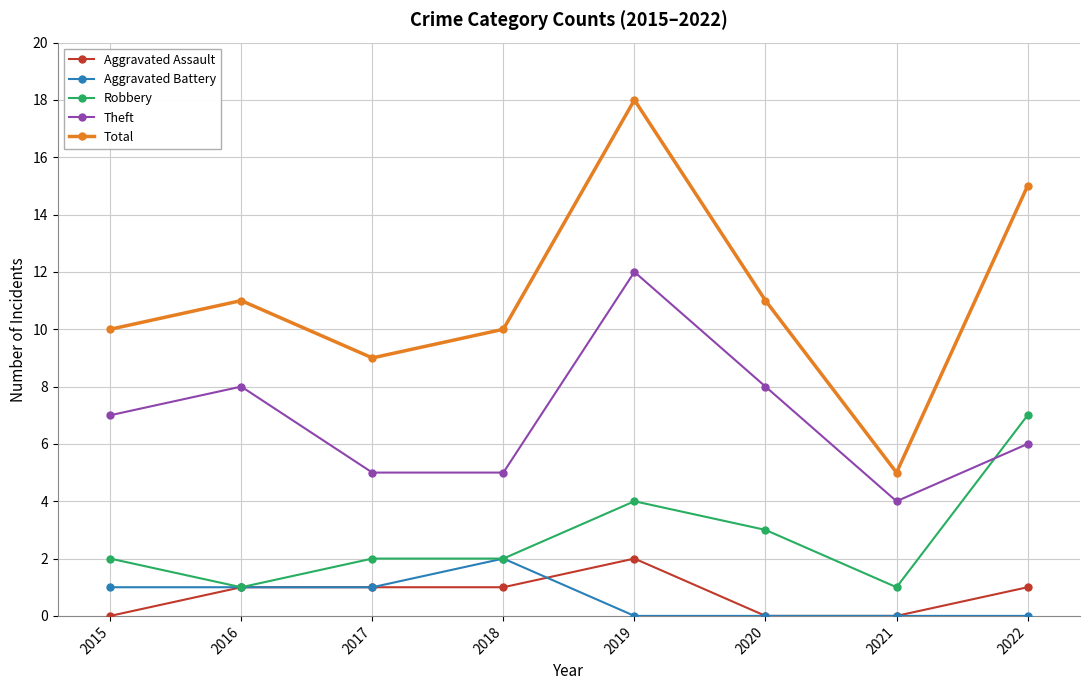

True or false: Total and Aggravated Battery cross at least once.

False